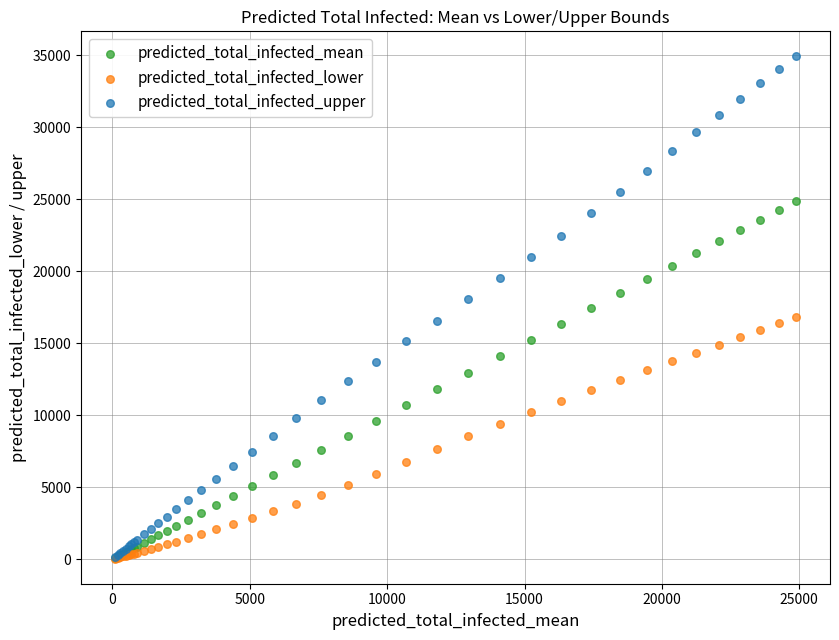

Which series has the widest spread of Y values?

predicted_total_infected_upper